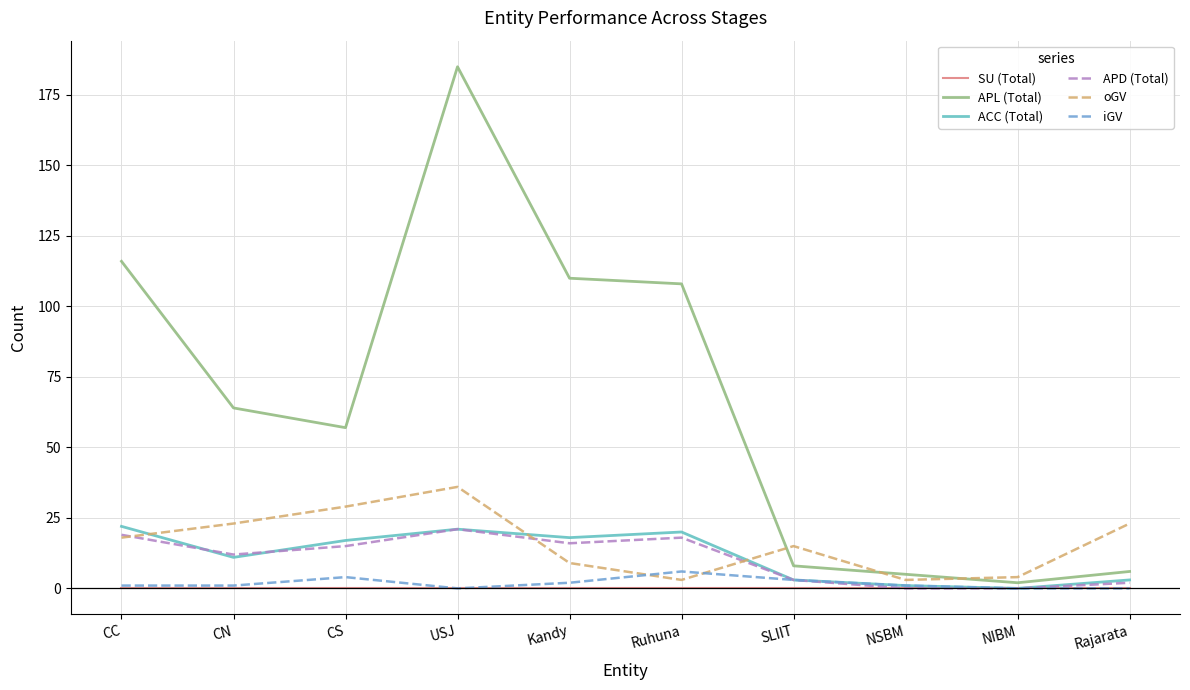

Is the value of APL (Total) at CN greater than the value of ACC (Total) at CC?

Yes